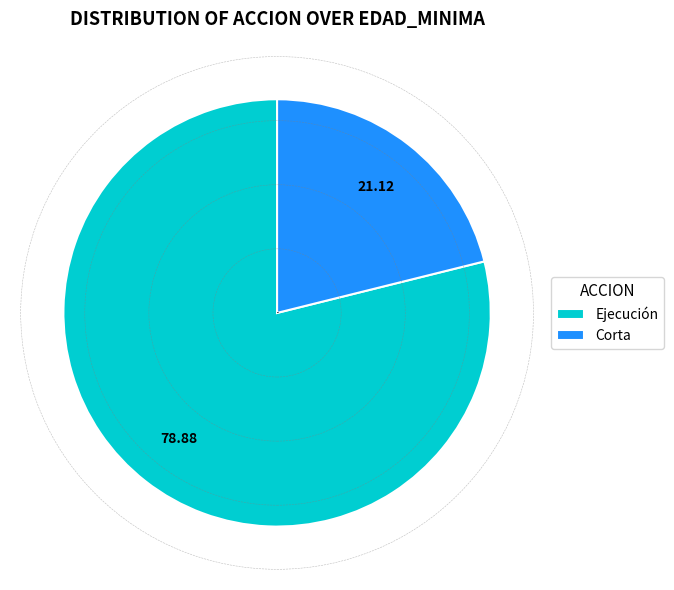

Is there a majority slice in this chart?

Yes